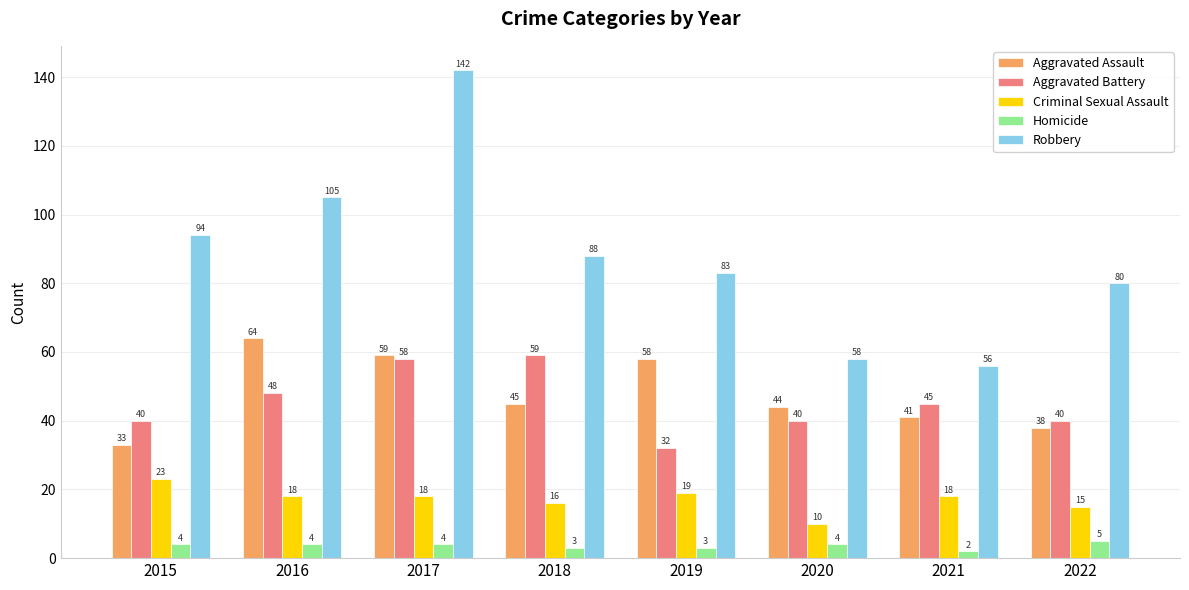

Rank the series at 2022 from highest to lowest value.

Robbery, Aggravated Battery, Aggravated Assault, Criminal Sexual Assault, Homicide